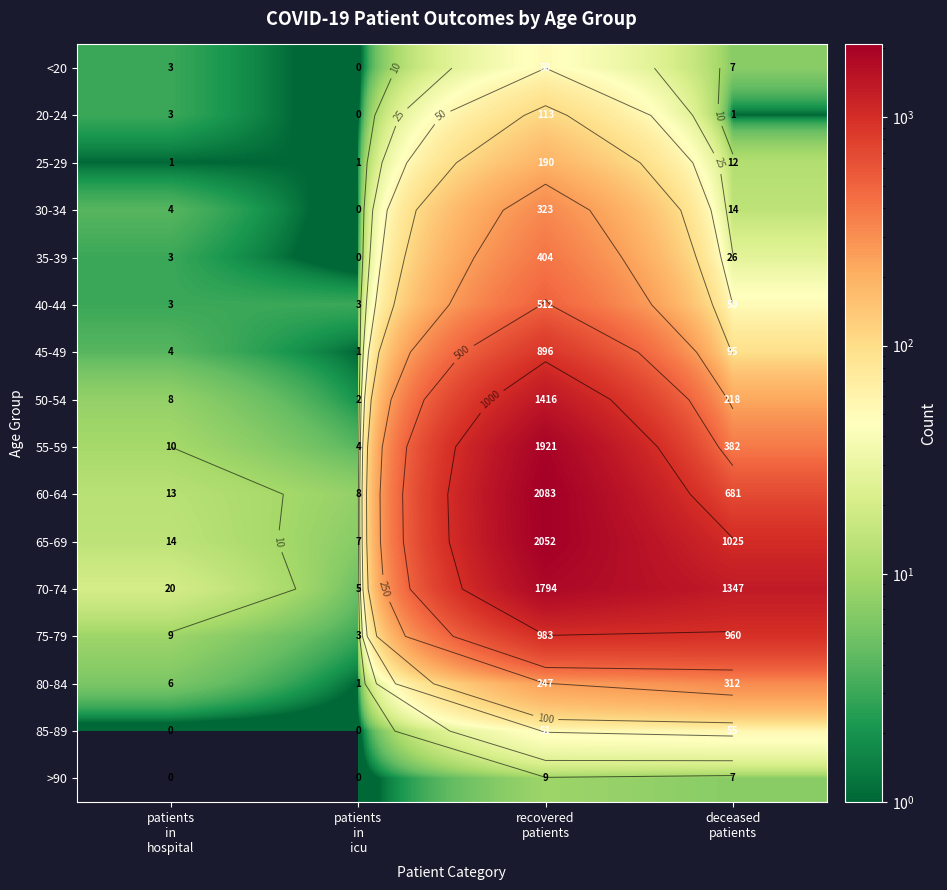

The 60-64 series shows 14 at patients in icu. True or false?

False